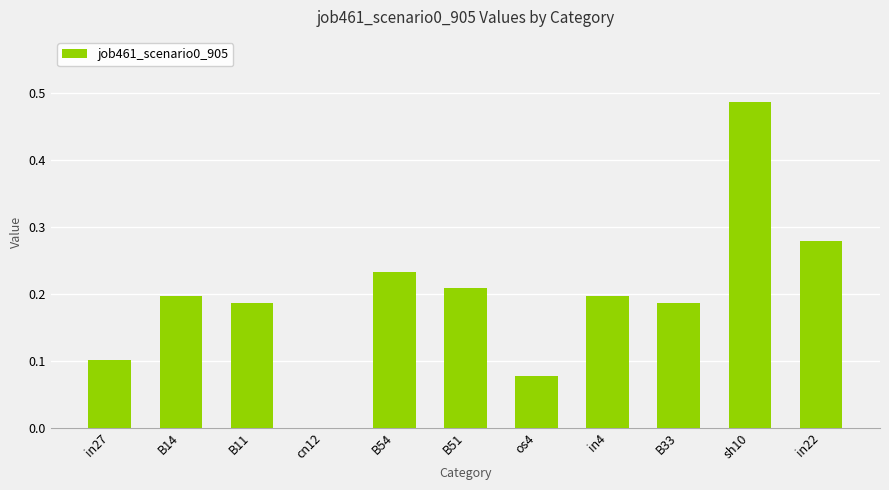

What is the sum of all values?

2.2